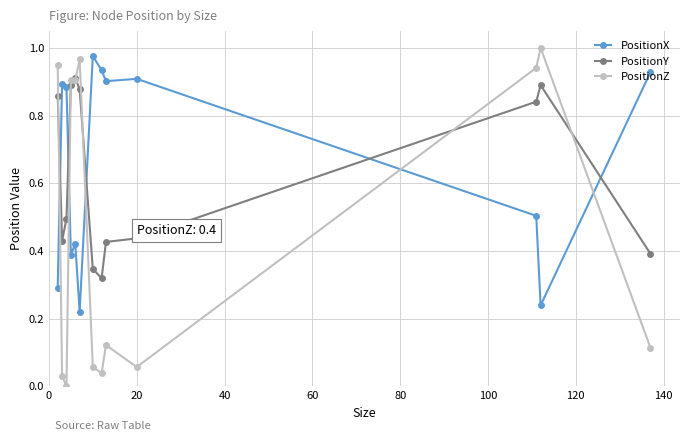

True or false: PositionY and PositionX intersect in this chart.

True